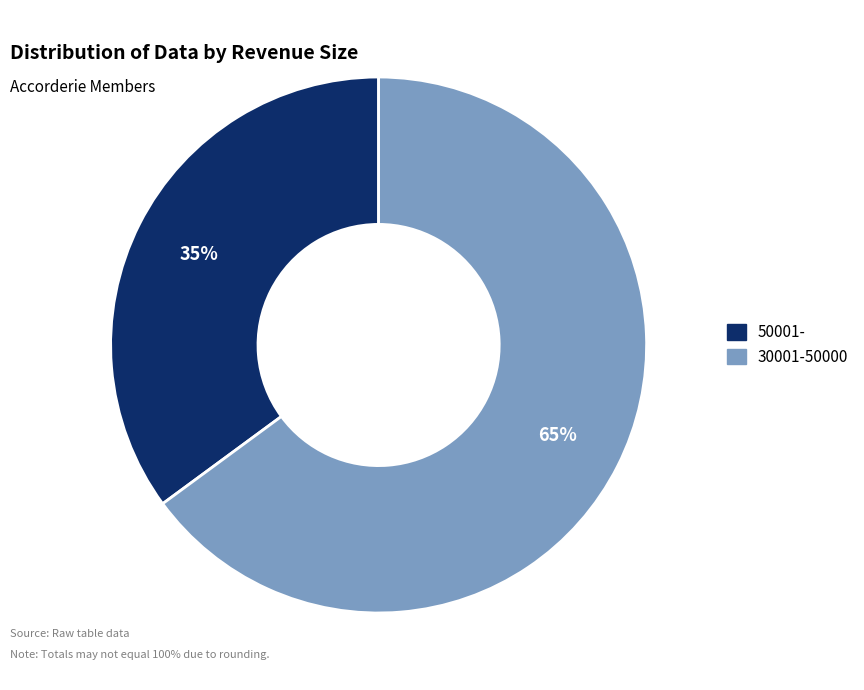

Which category has the smallest portion of the pie?

50001-